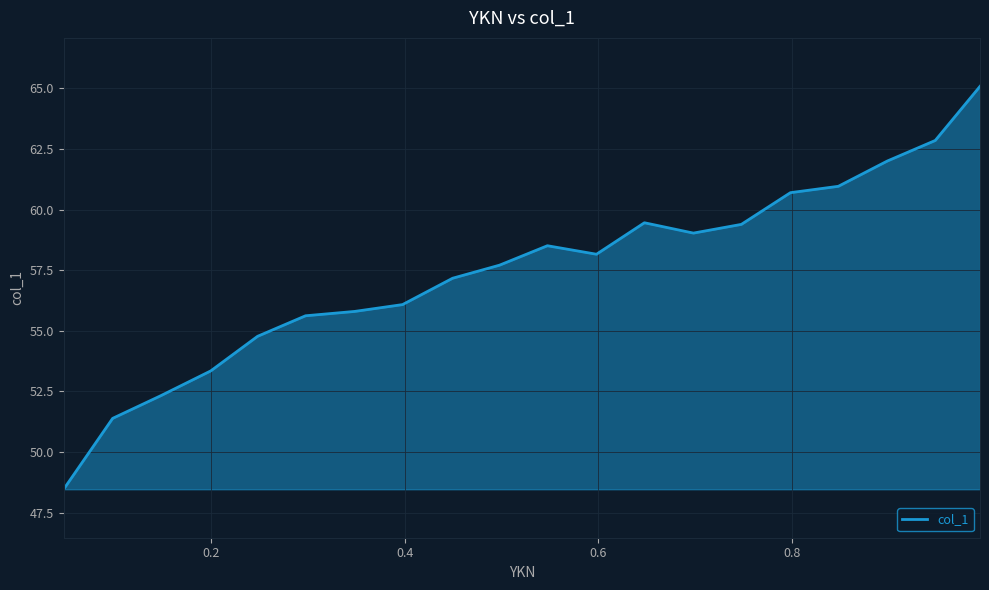

What is the minimum value shown in the chart?

48.5